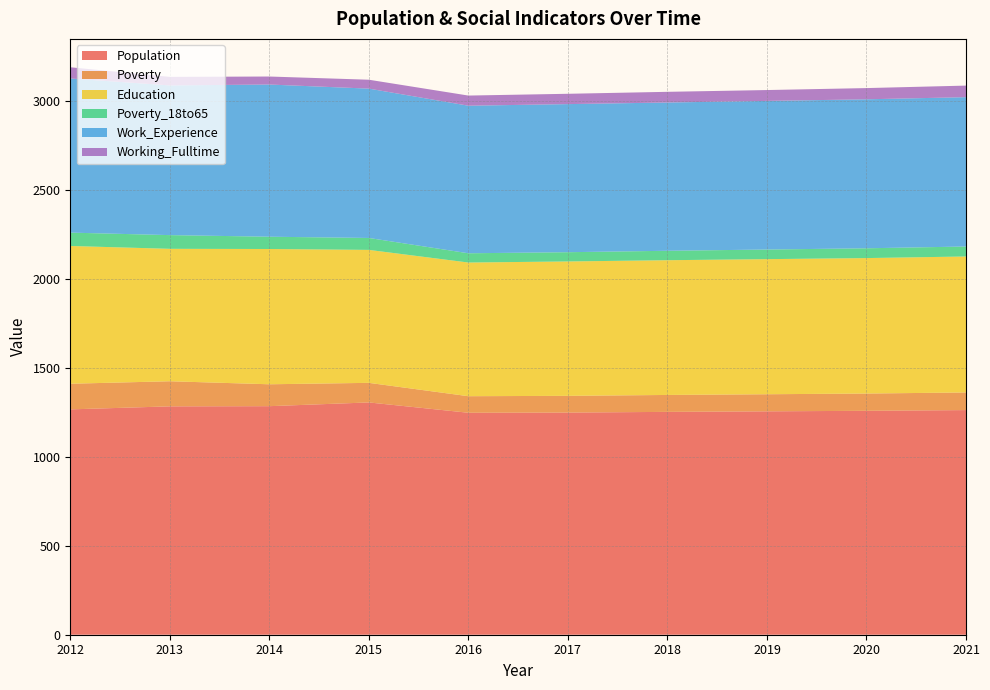

What is the approximate value of Population at 2019?

1255